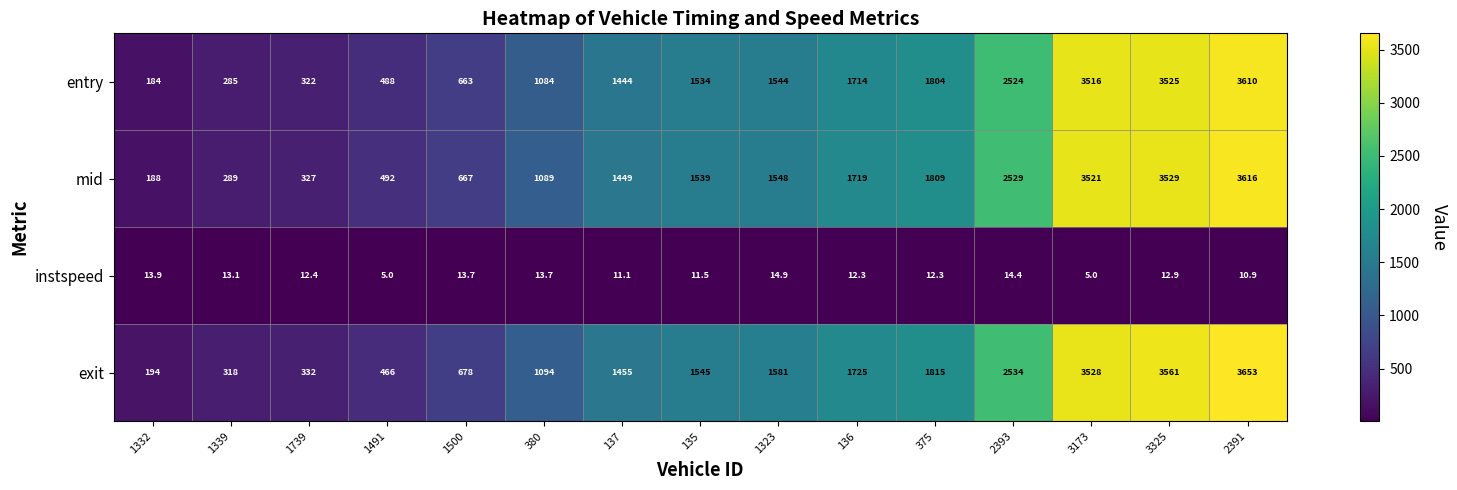

At which category is the sum across all series the highest?

2391